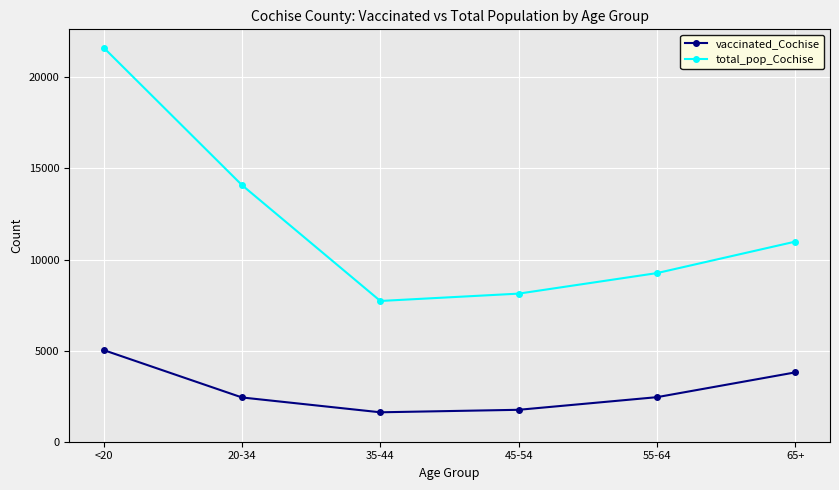

What are all the series names shown in the legend?

vaccinated_Cochise, total_pop_Cochise